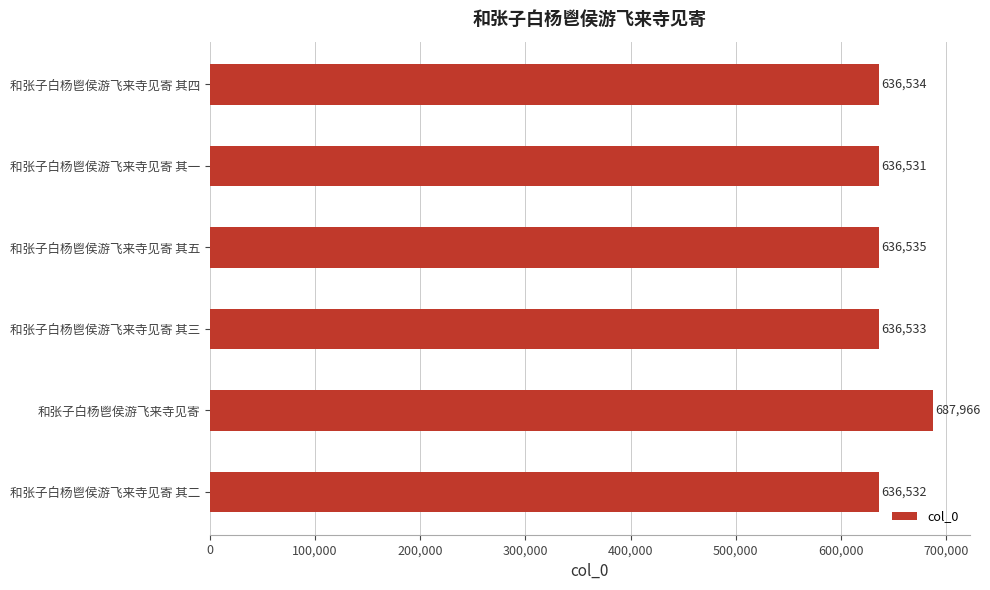

What is the average value?

645105